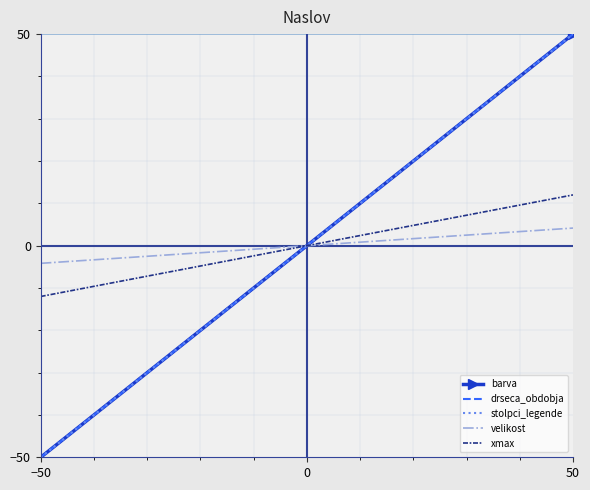

Read the drseca_obdobja value at −50.

-50.0